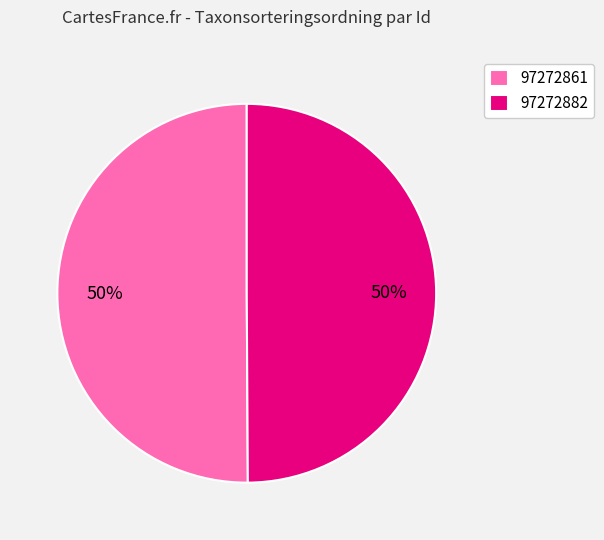

Count the number of slices in the pie.

2